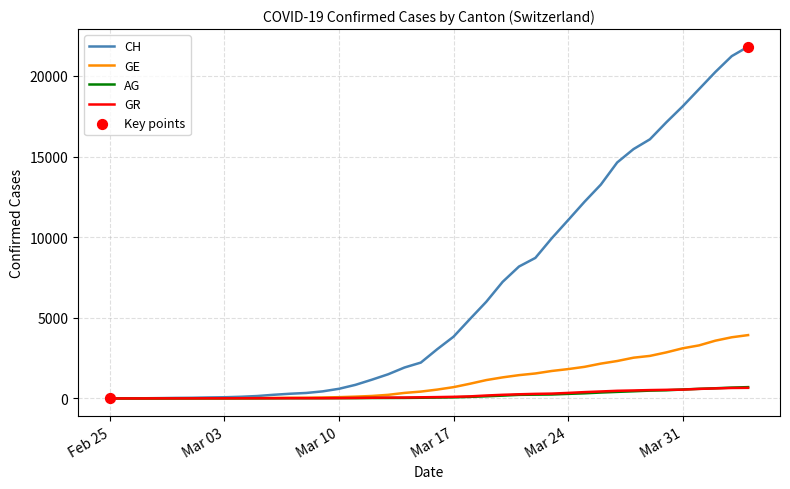

Which series has the largest total across all categories?

CH